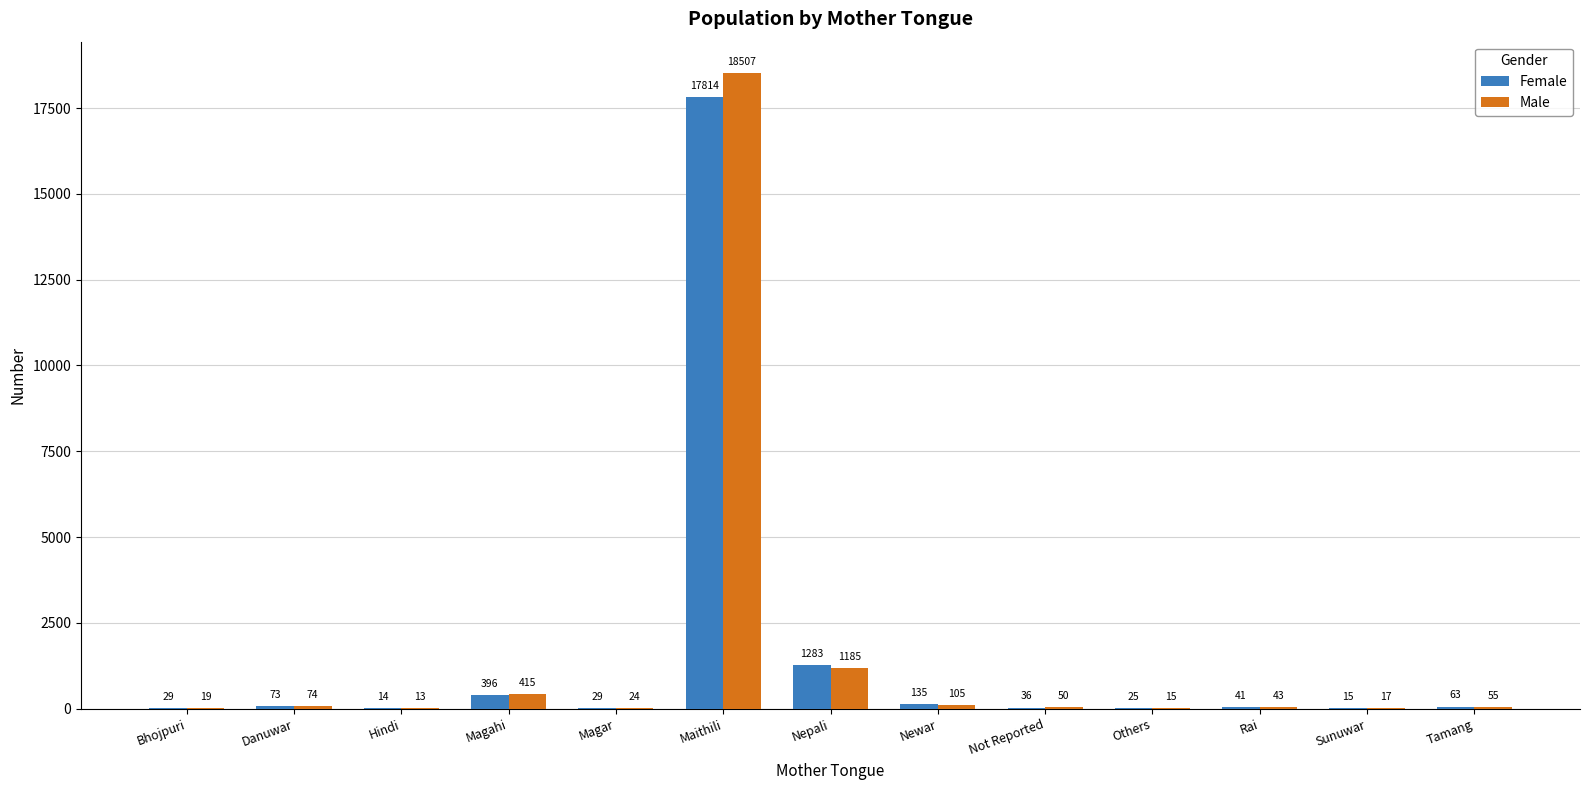

At which category does the chart reach its peak across all series?

Maithili